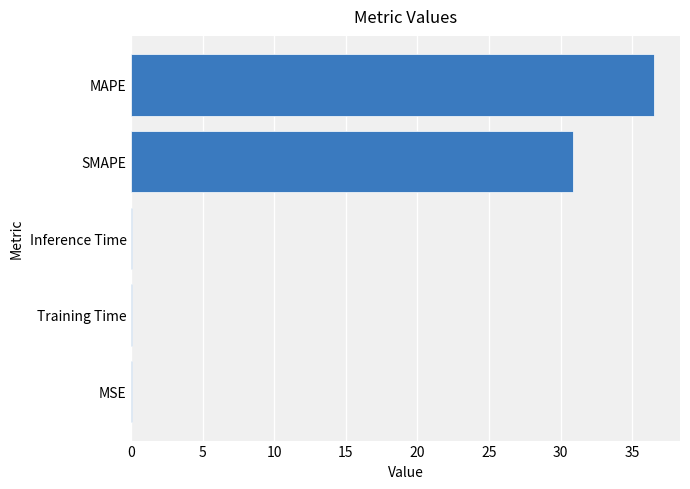

The value at SMAPE is 8.5. True or false?

False